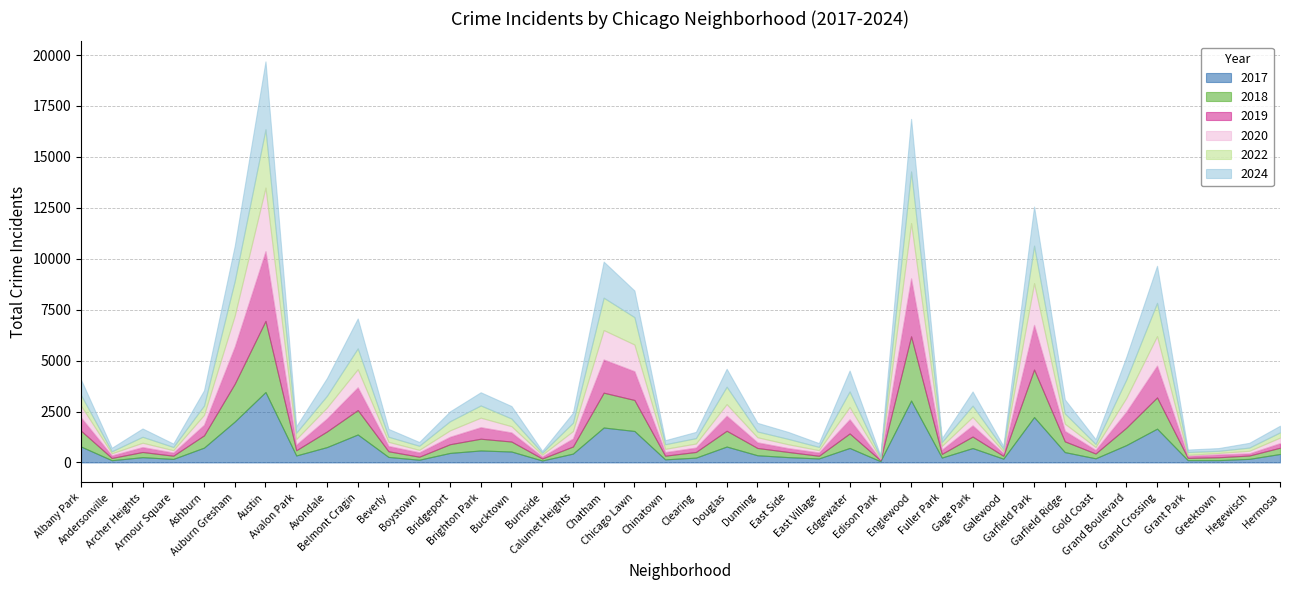

What is the difference between the second highest and minimum values in the 2019 series?

2796